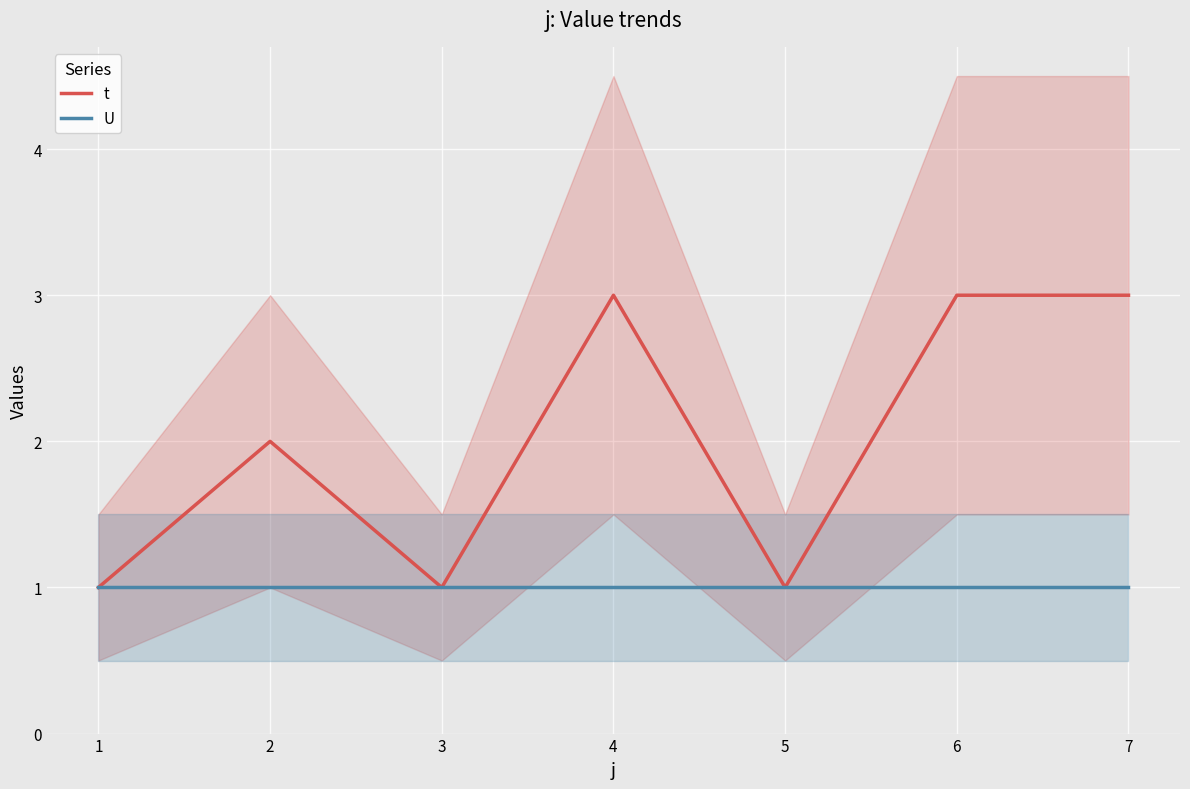

Is it true that t equals 3 at 2?

False